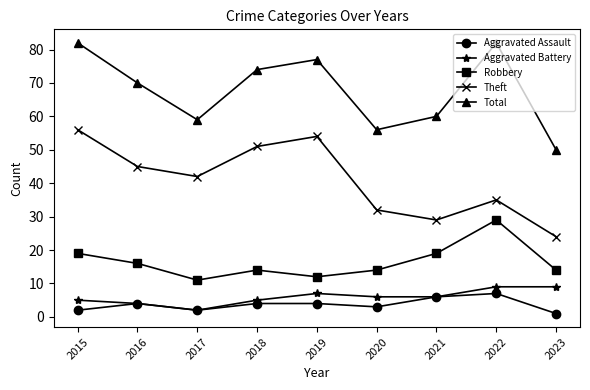

At which category does Total reach its first local peak?

2019